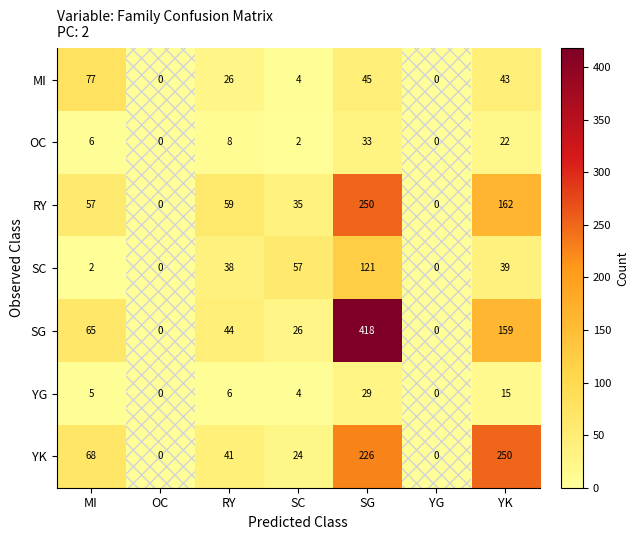

What is the sum of the YK values at RY and YK?

291